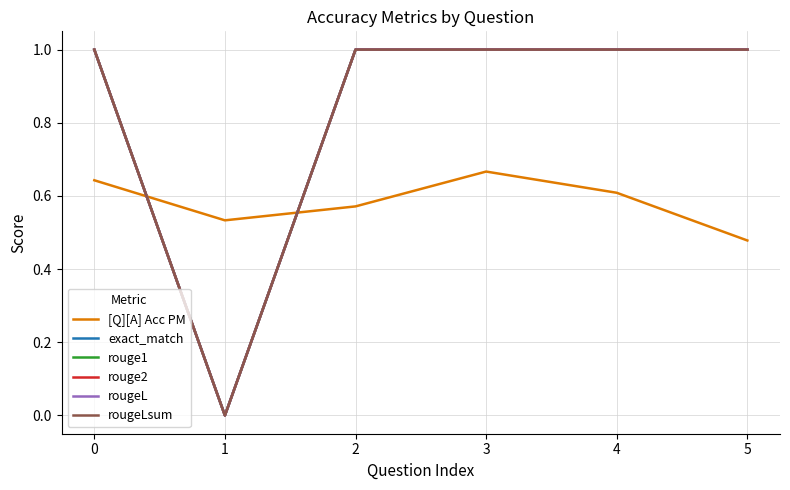

Rank the series at 5 from highest to lowest value.

exact_match, rouge1, rouge2, rougeL, rougeLsum, [Q][A] Acc PM